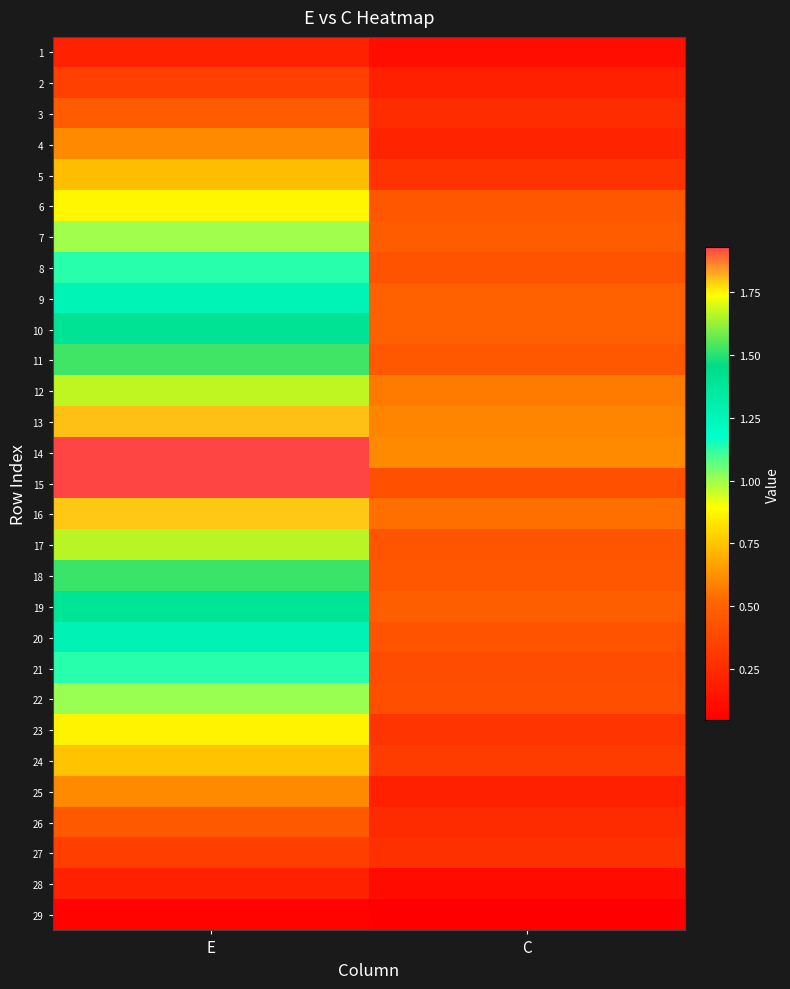

What is the greatest value displayed?

1.9